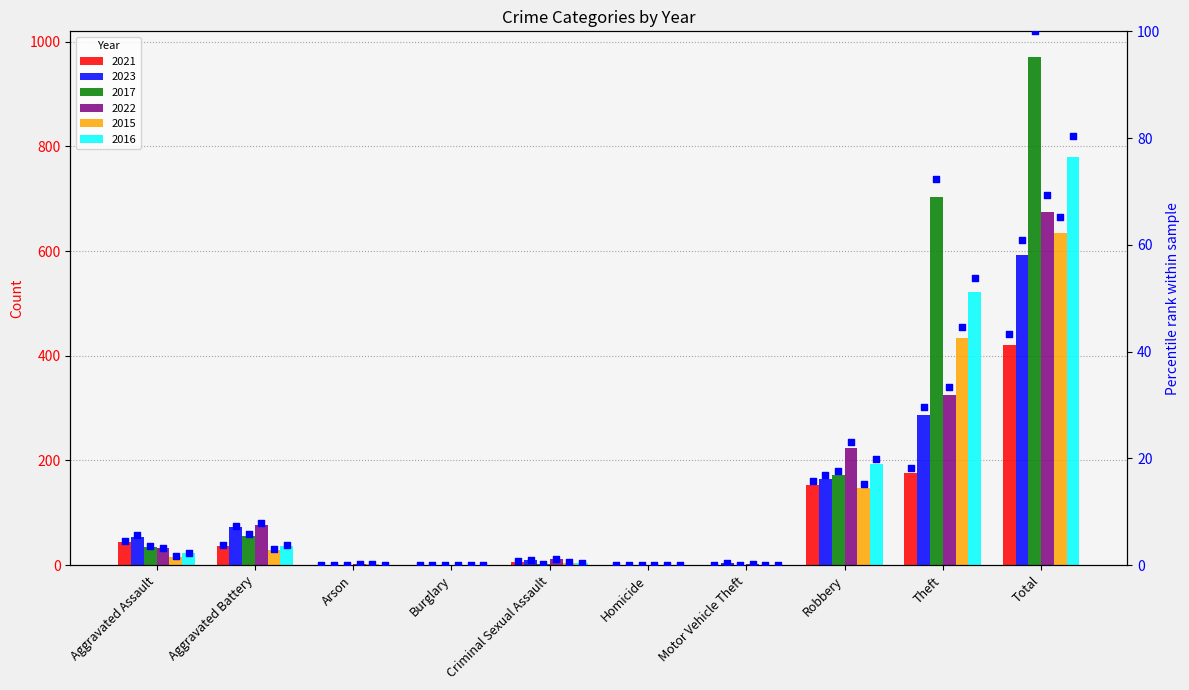

Is the value of 2017 pct at Motor Vehicle Theft greater than the value of 2021 pct at Homicide?

Yes